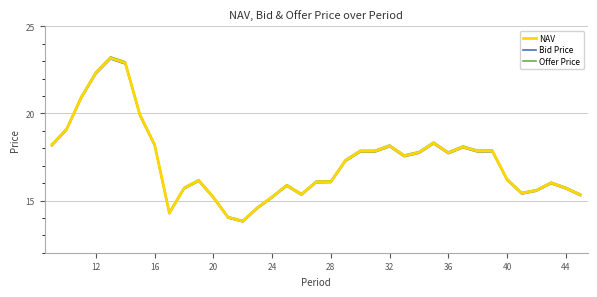

What is the highest value of the Bid Price series?

23.1